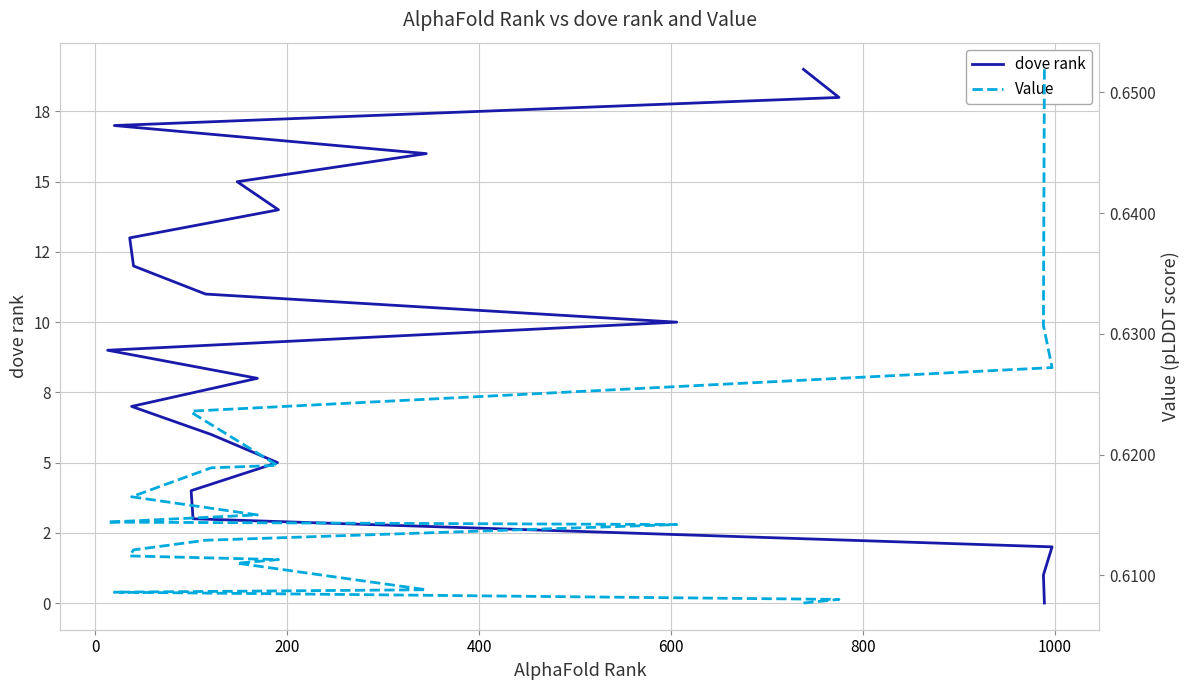

Reading right to left, list all the values displayed in this chart.

dove rank: 19.0	18.0	17.0	16.0	15.0	14.0	13.0	12.0	11.0	10.0	9.0	8.0	7.0	6.0	5.0	4.0	3.0	2.0	1.0	0.0
Value: 0.6	0.6	0.6	0.6	0.6	0.6	0.6	0.6	0.6	0.6	0.6	0.6	0.6	0.6	0.6	0.6	0.6	0.6	0.6	0.7